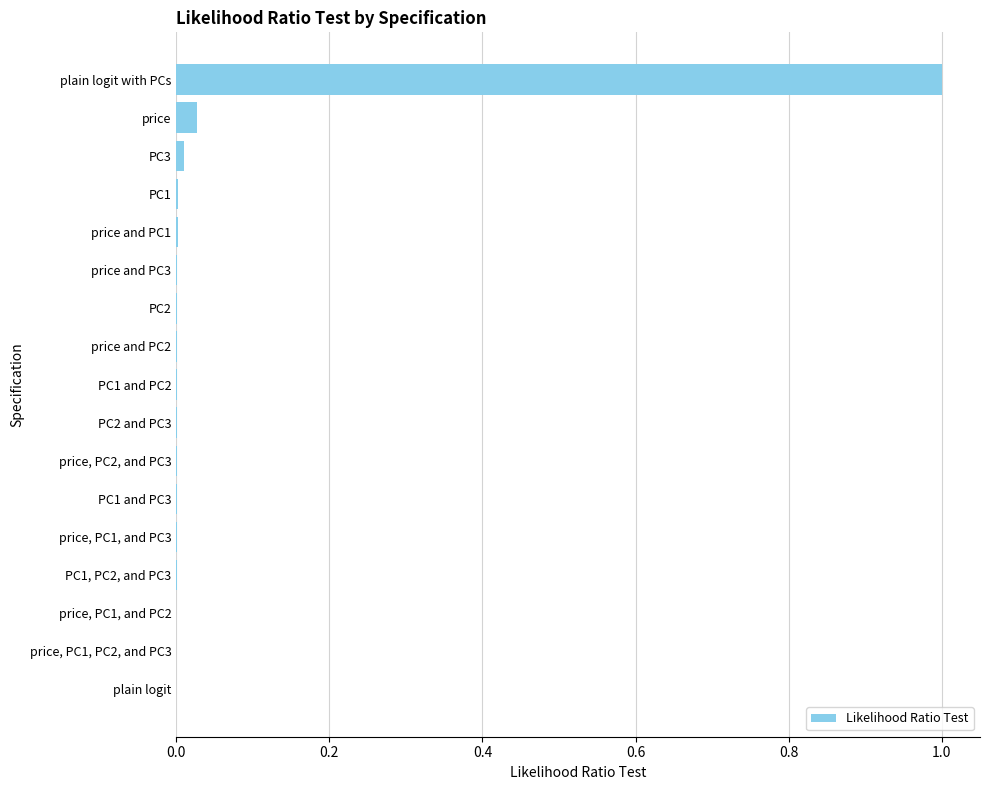

True or false: the data shows 0.0 at price and PC3.

True